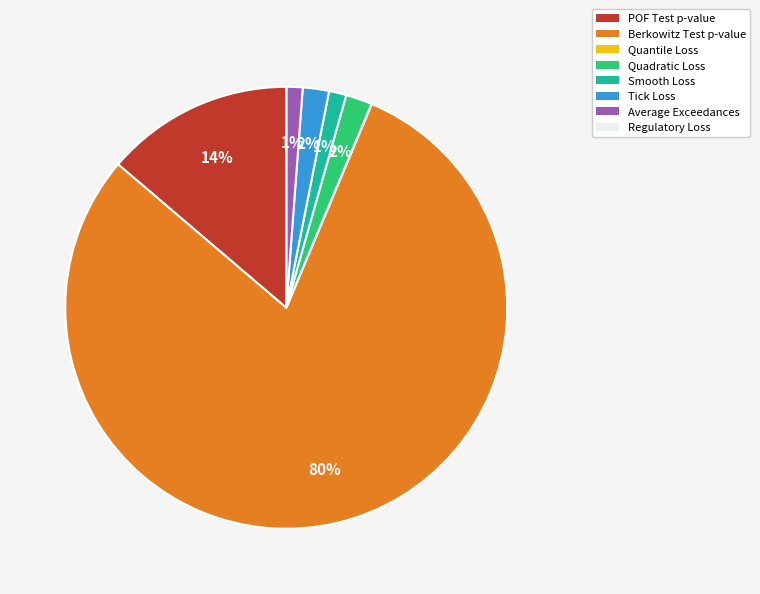

Which category has the biggest portion of the pie?

Berkowitz Test p-value